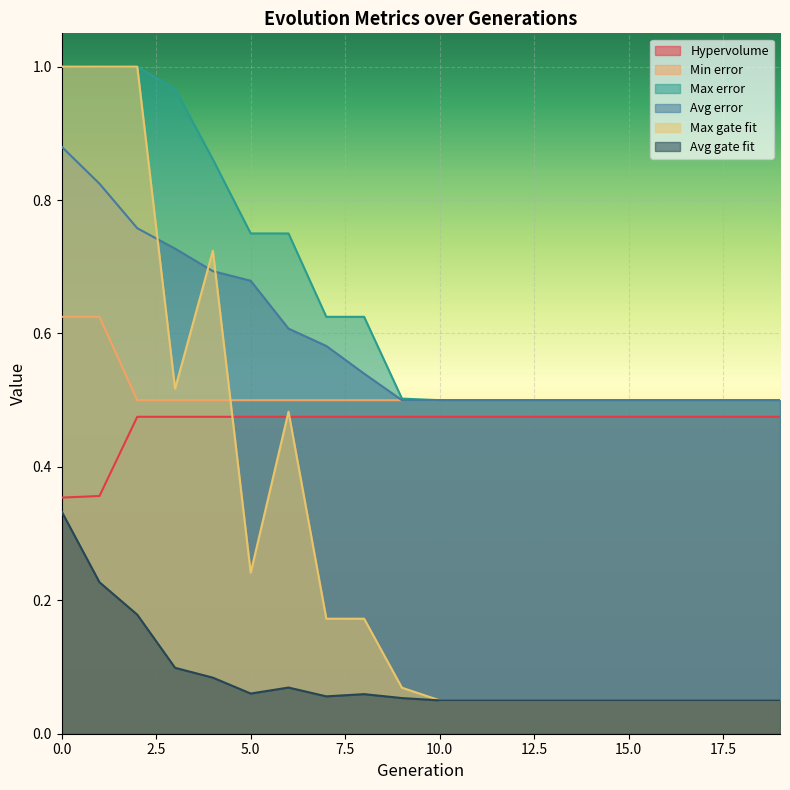

Reading left to right, what are all the values shown in this chart?

Hypervolume: 0.4	0.4	0.5	0.5	0.5	0.5	0.5	0.5	0.5	0.5	0.5	0.5	0.5	0.5	0.5	0.5	0.5	0.5	0.5	0.5
Min error: 0.6	0.6	0.5	0.5	0.5	0.5	0.5	0.5	0.5	0.5	0.5	0.5	0.5	0.5	0.5	0.5	0.5	0.5	0.5	0.5
Max error: 1.0	1.0	1.0	1.0	0.9	0.8	0.8	0.6	0.6	0.5	0.5	0.5	0.5	0.5	0.5	0.5	0.5	0.5	0.5	0.5
Avg error: 0.9	0.8	0.8	0.7	0.7	0.7	0.6	0.6	0.5	0.5	0.5	0.5	0.5	0.5	0.5	0.5	0.5	0.5	0.5	0.5
Max gate fit: 1.0	1.0	1.0	0.5	0.7	0.2	0.5	0.2	0.2	0.1	0.1	0.1	0.1	0.1	0.1	0.1	0.1	0.1	0.1	0.1
Avg gate fit: 0.3	0.2	0.2	0.1	0.1	0.1	0.1	0.1	0.1	0.1	0.1	0.1	0.1	0.1	0.1	0.1	0.1	0.1	0.1	0.1